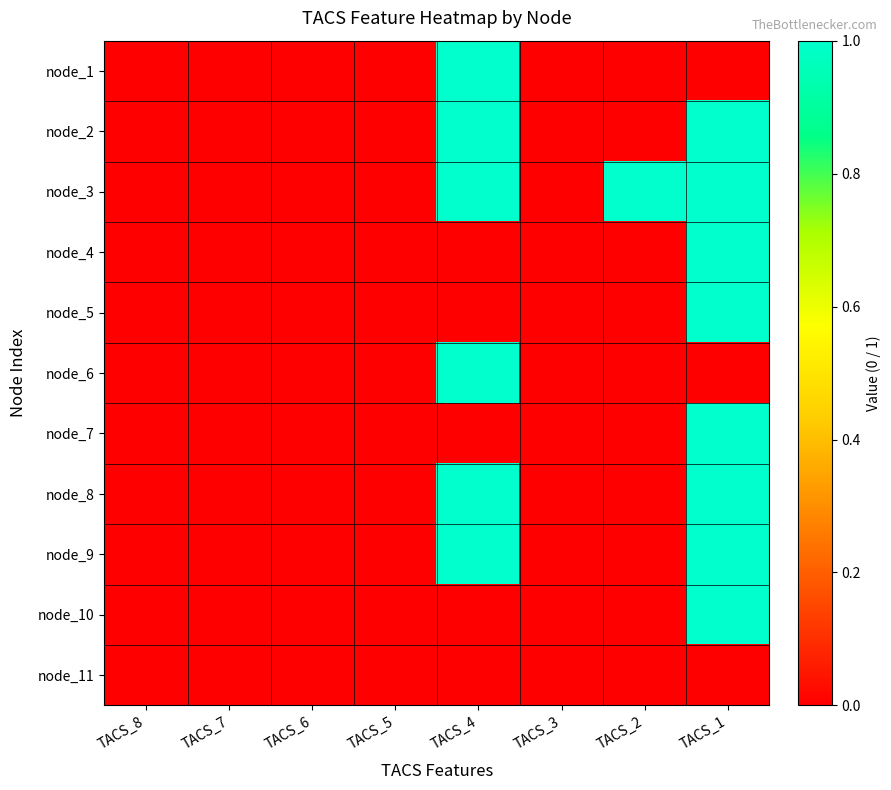

At how many categories does at least one series exceed 0?

3